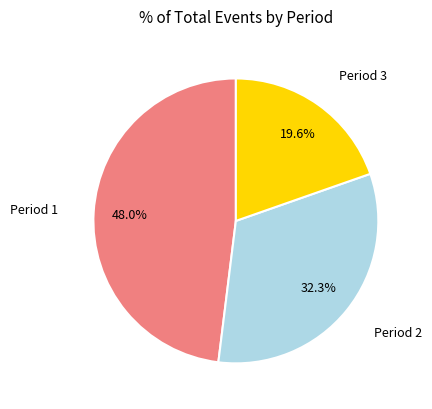

Does any single category account for the majority?

No